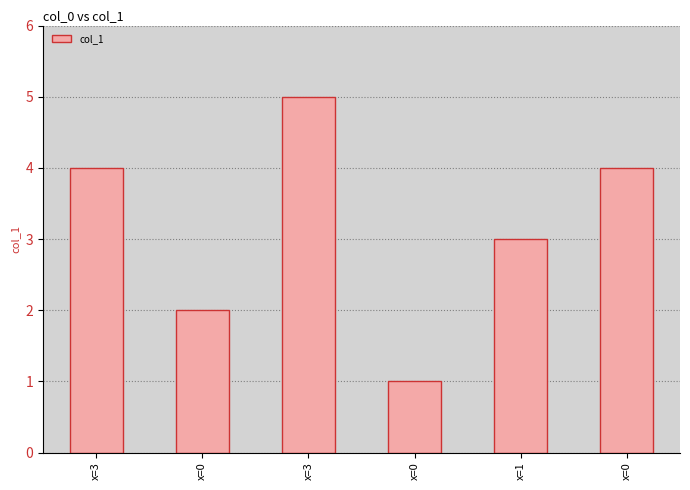

Does the chart contain stacked bars?

No